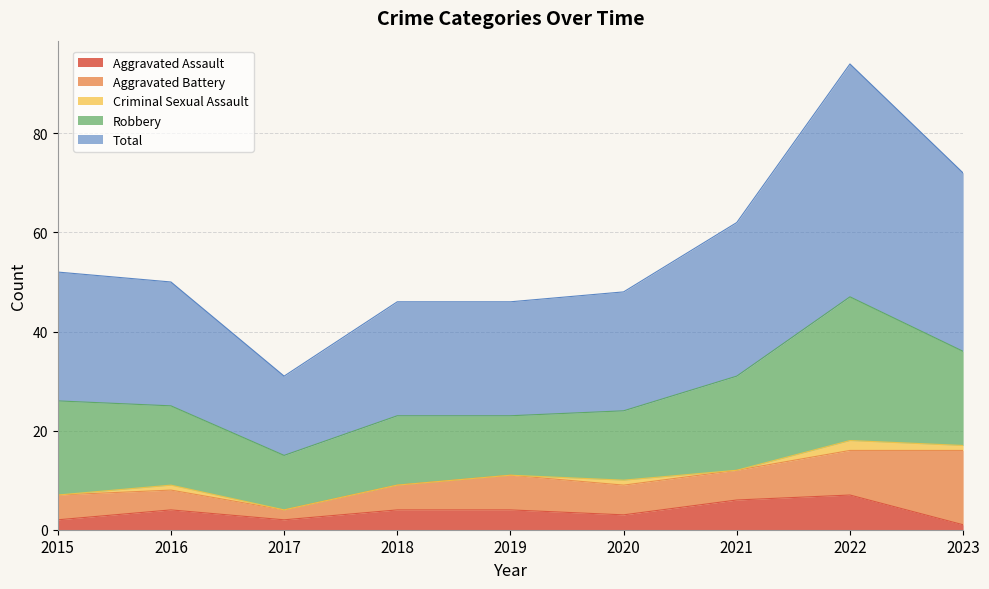

Is the value of Aggravated Battery at 2021 greater than the value of Total at 2020?

No